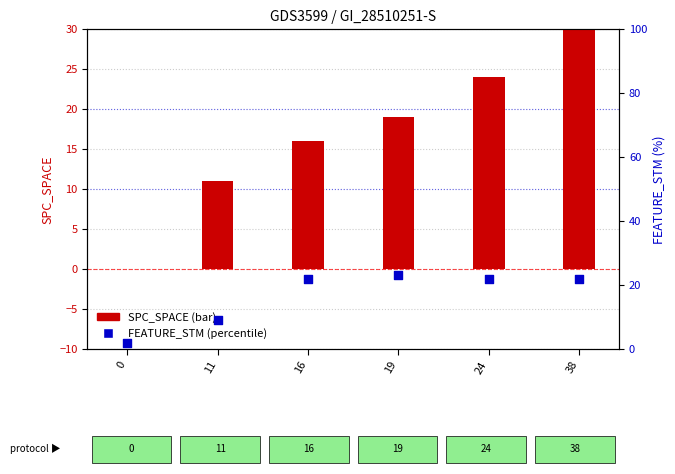

Which series has the largest Y range (max minus min)?

SPC_SPACE (bar)